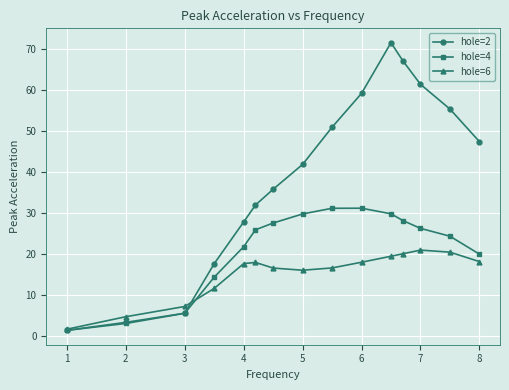

True or false: hole=6 has more than 0 interior local peaks.

True